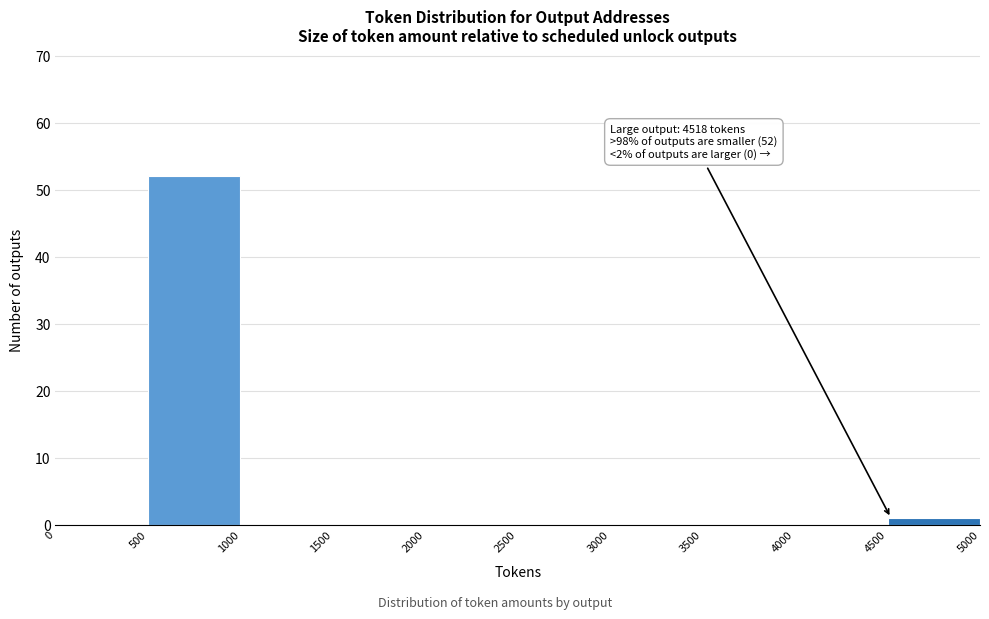

Which range on the x-axis has the tallest bar?

500 to 1000